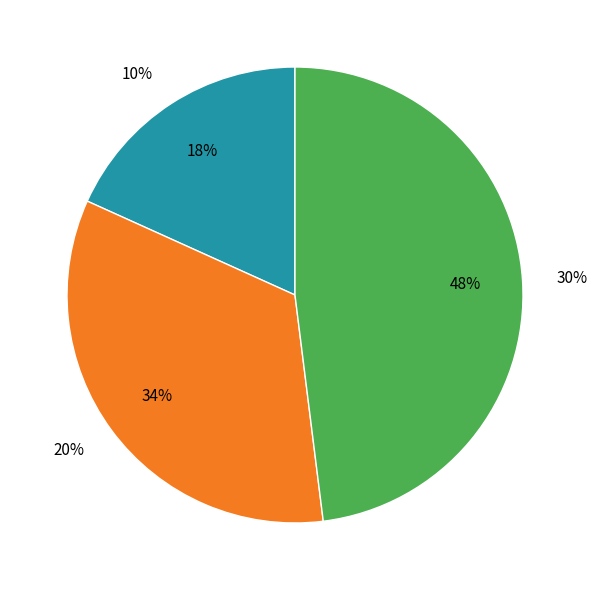

Do 10% and 20% together represent more than half of the pie?

Yes